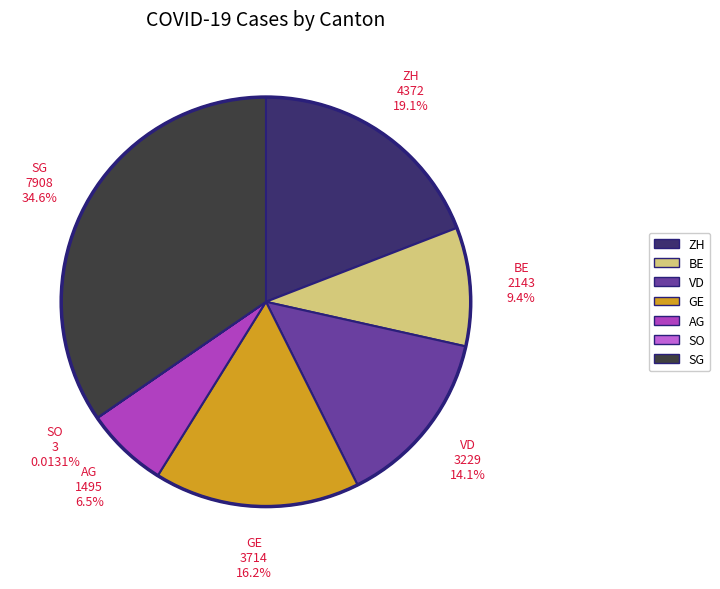

Does any single category account for the majority?

No